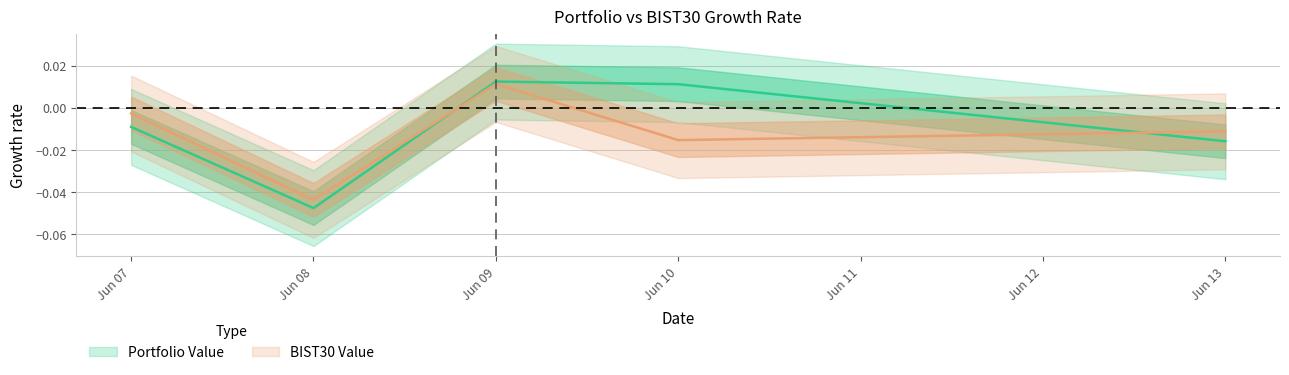

At which label does Portfolio pct_change first exceed 0?

Jun 09